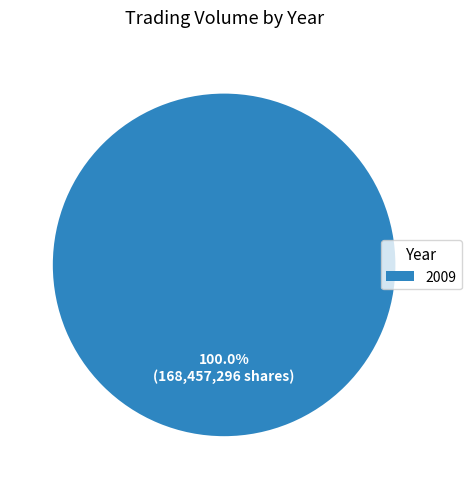

Which slice represents more than half of the pie?

2009